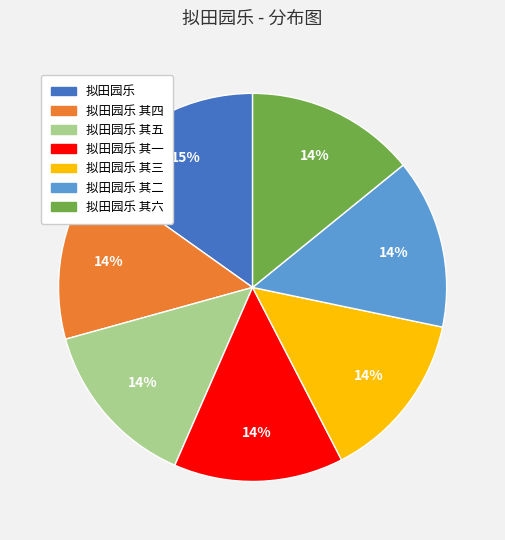

How many slices are in this pie chart?

7